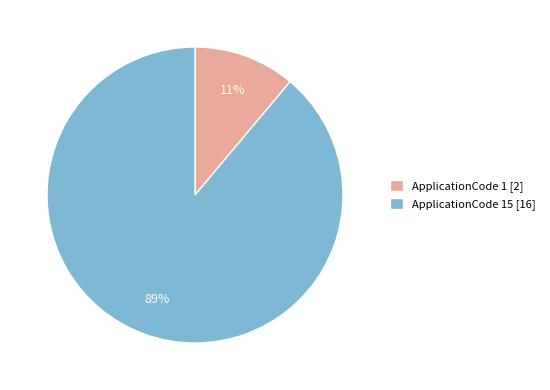

Rank the categories by value from lowest to highest.

ApplicationCode 1 [2], ApplicationCode 15 [16]